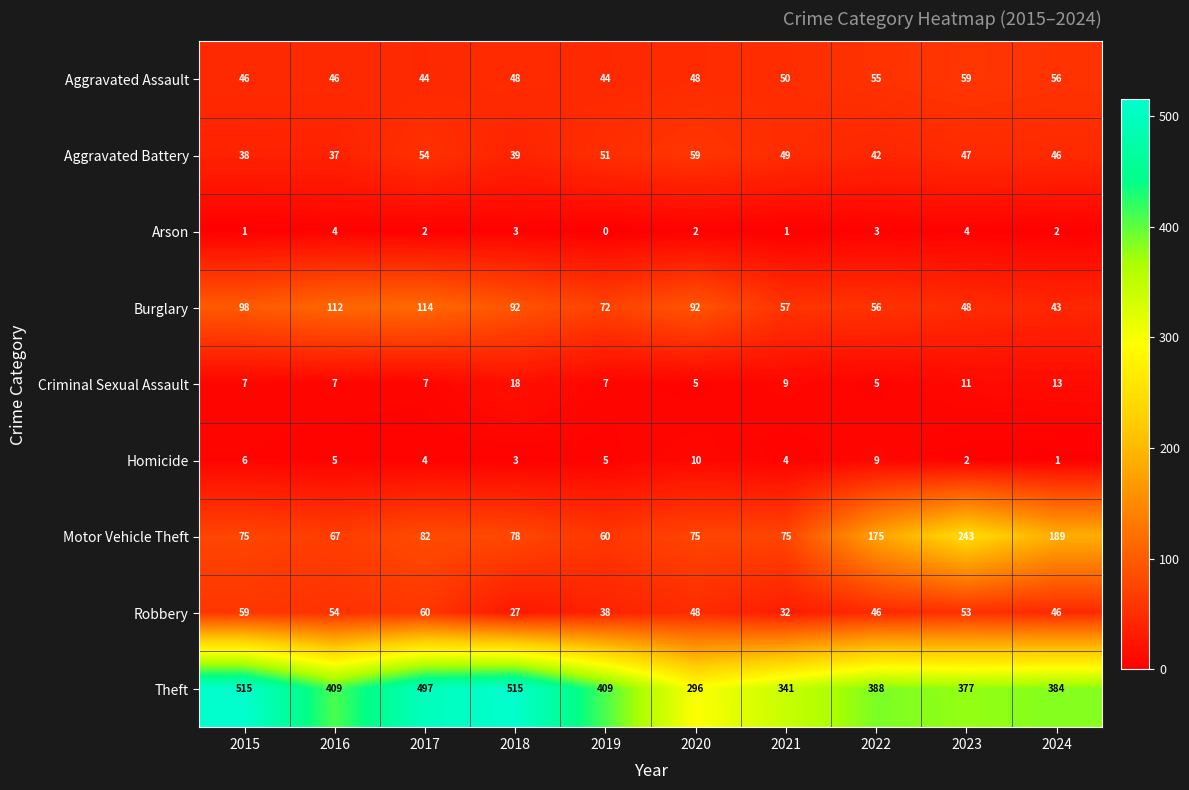

Is it true that Robbery equals 48 at 2020?

True